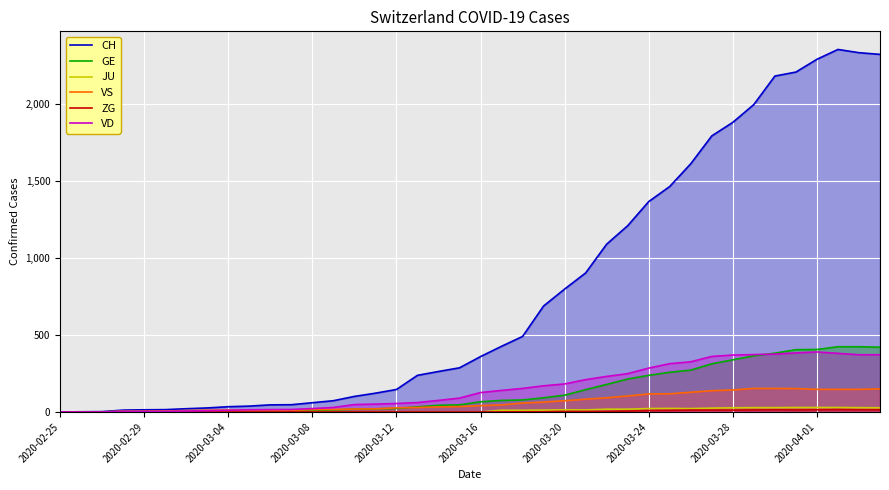

The CH series shows 4205 at 37. True or false?

False